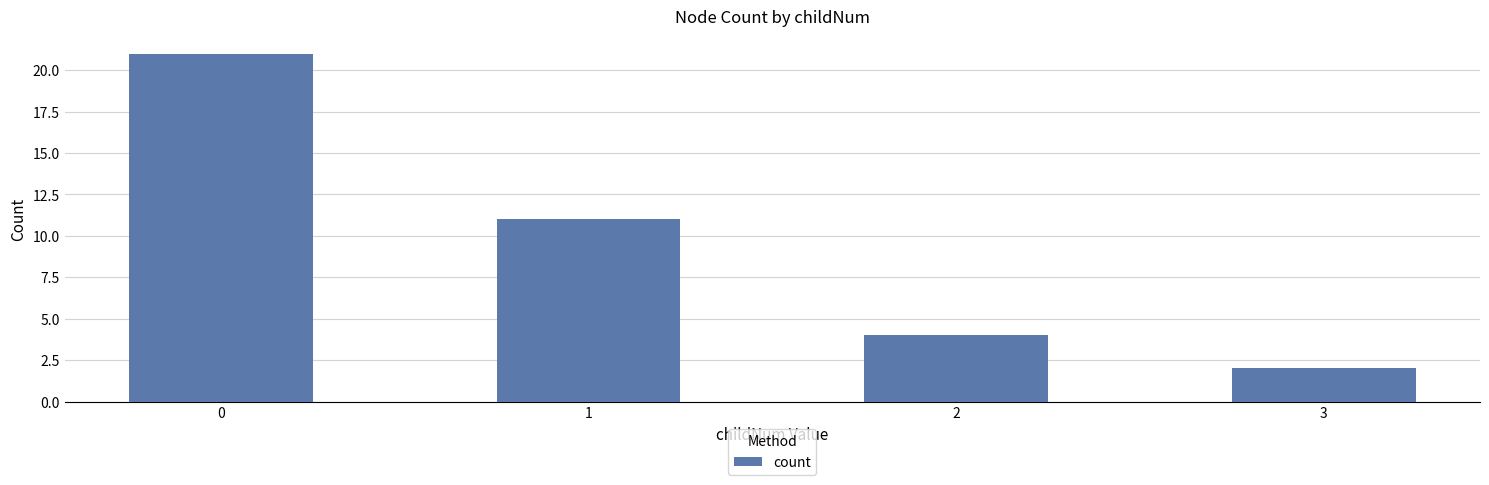

Is it true that the value at 1 is 3?

False